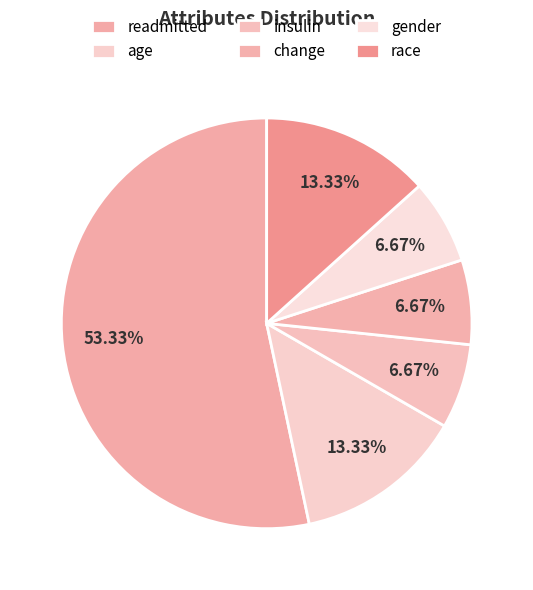

How many segments does this pie chart have?

6